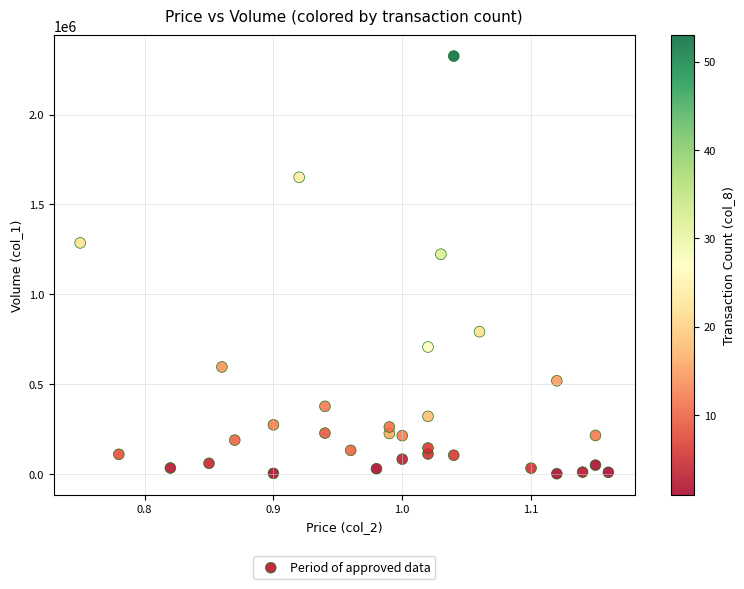

What is the range of Y values (max minus min)?

2323000